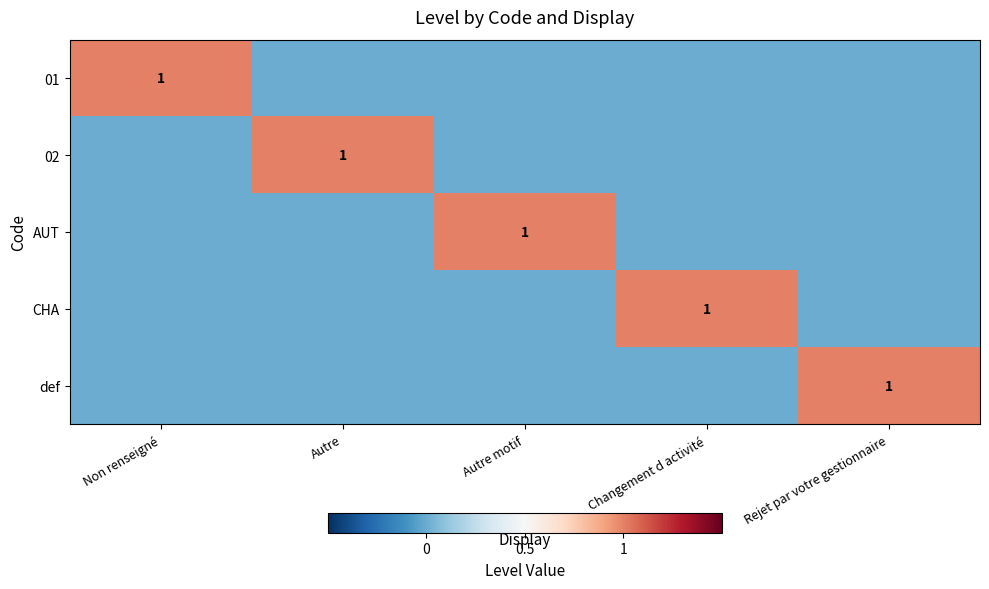

The 01 series shows 1 at Non renseigné. True or false?

True